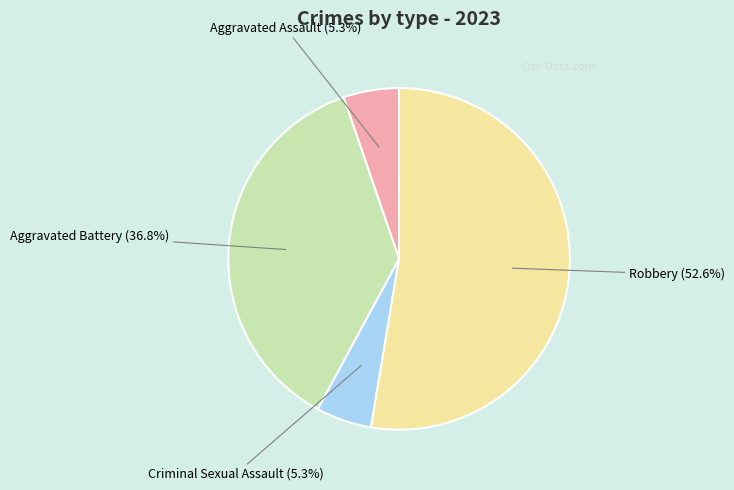

Between Robbery and Criminal Sexual Assault, which is larger?

Robbery